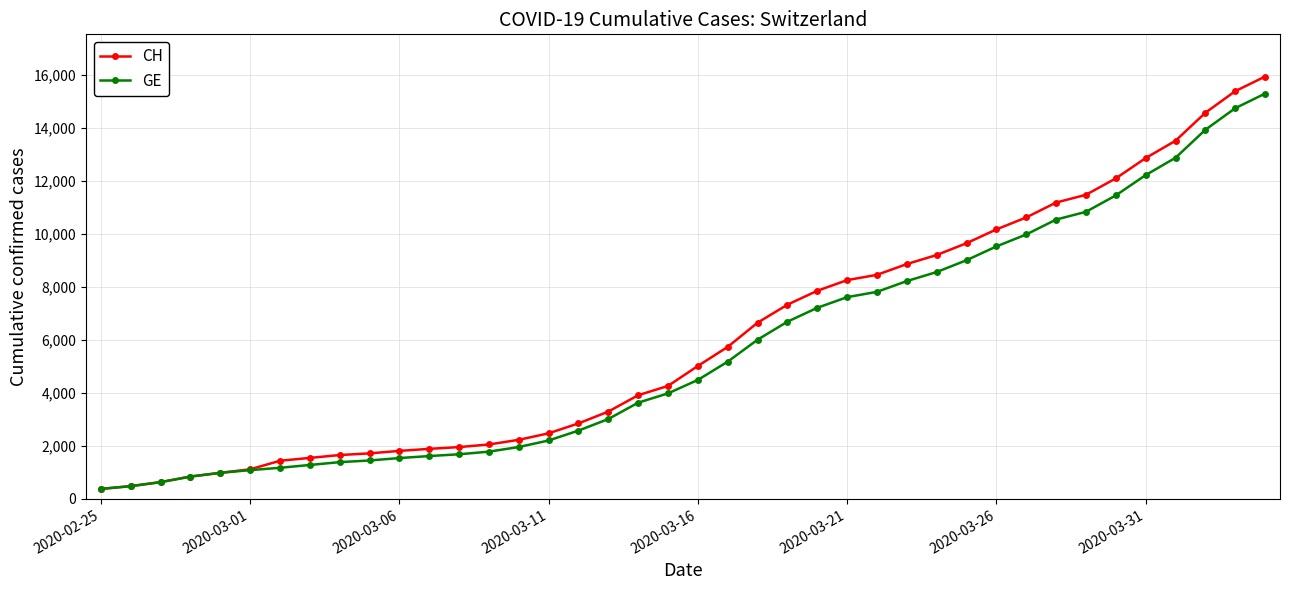

What is the value of the GE point at the 40th from the left?

15284